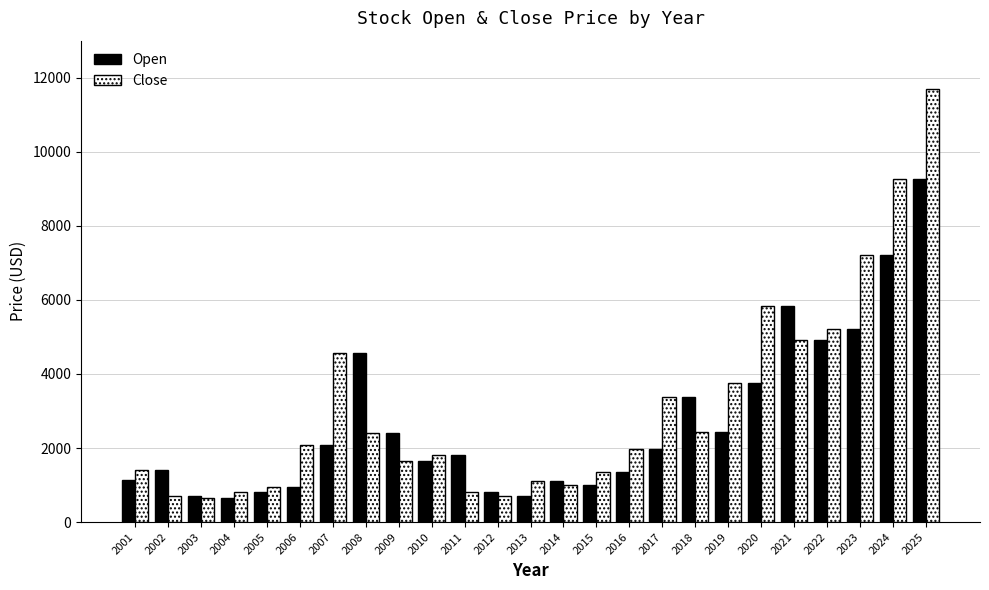

Which series has the widest spread of values?

Close